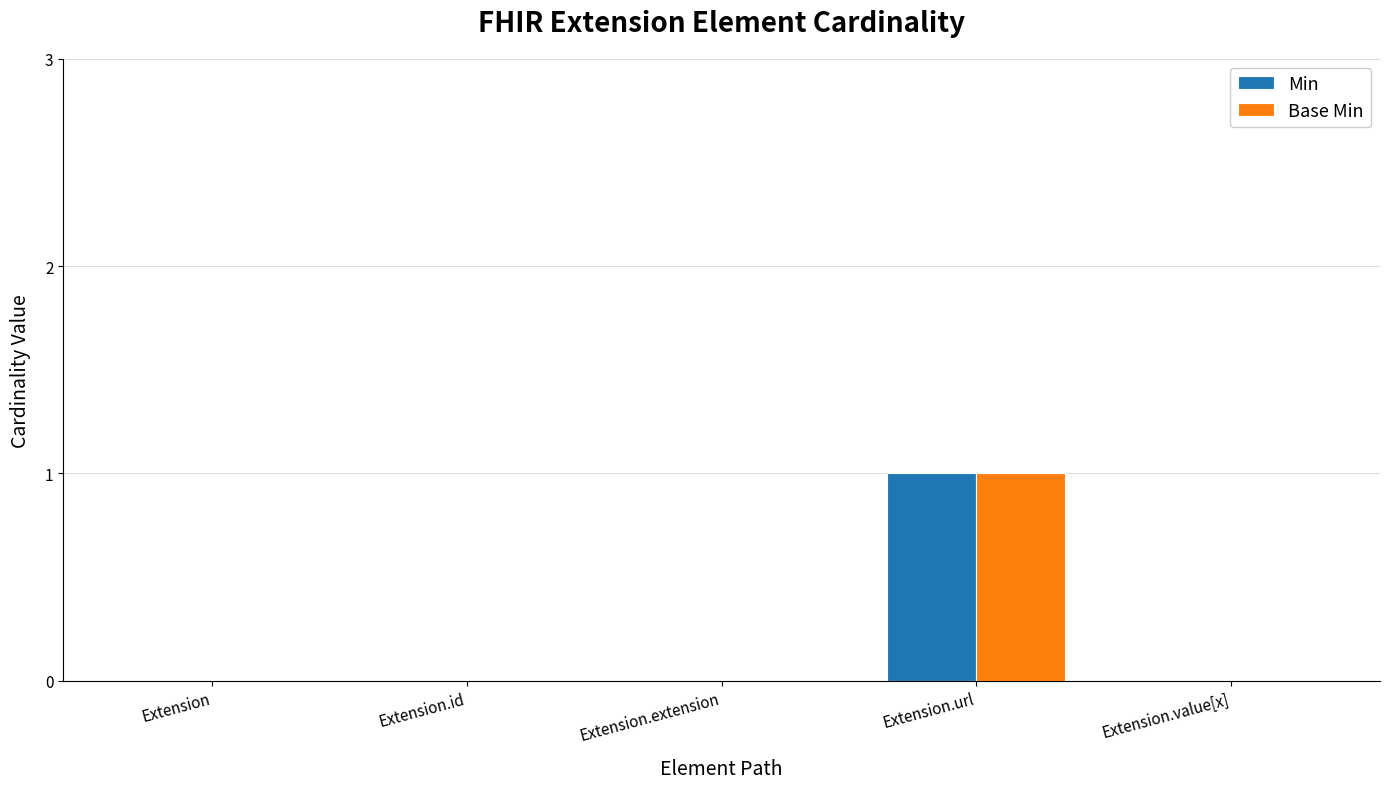

Reading left to right, what are all the values shown in this chart?

Min: Extension=0	Extension.id=0	Extension.extension=0	Extension.url=1	Extension.value[x]=0
Base Min: Extension=0	Extension.id=0	Extension.extension=0	Extension.url=1	Extension.value[x]=0